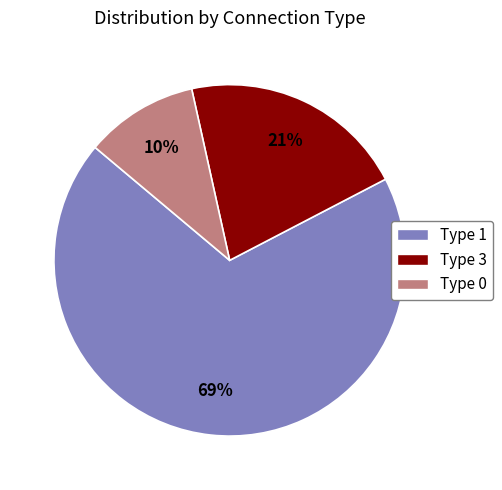

Is it true that Type 1 is 69% of the pie?

True